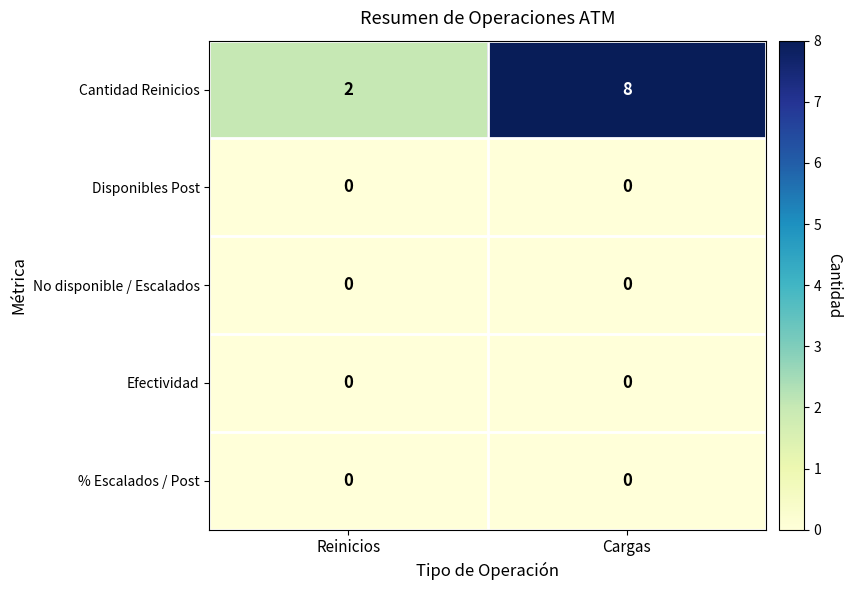

What is the sum of the Cantidad Reinicios values at Cargas and Reinicios?

10